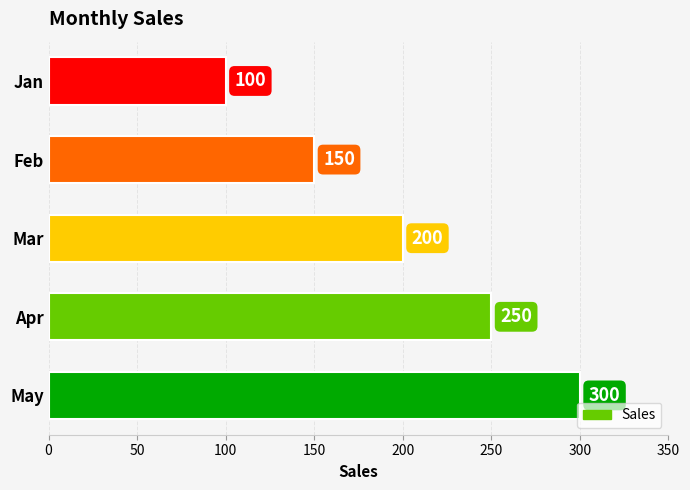

Reading bottom to top, what are all the values shown in this chart?

300	250	200	150	100